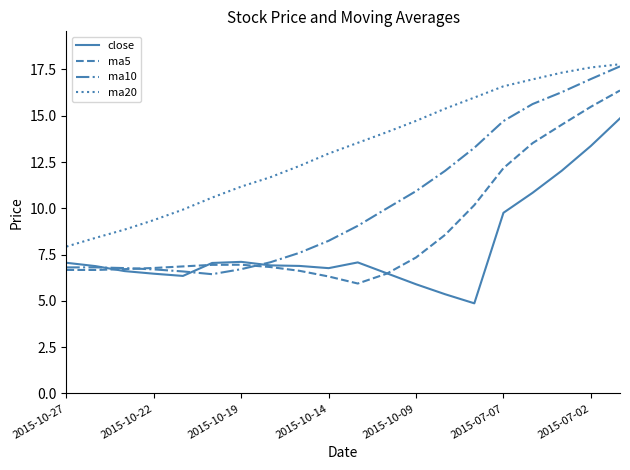

What is the smallest value displayed?

4.9